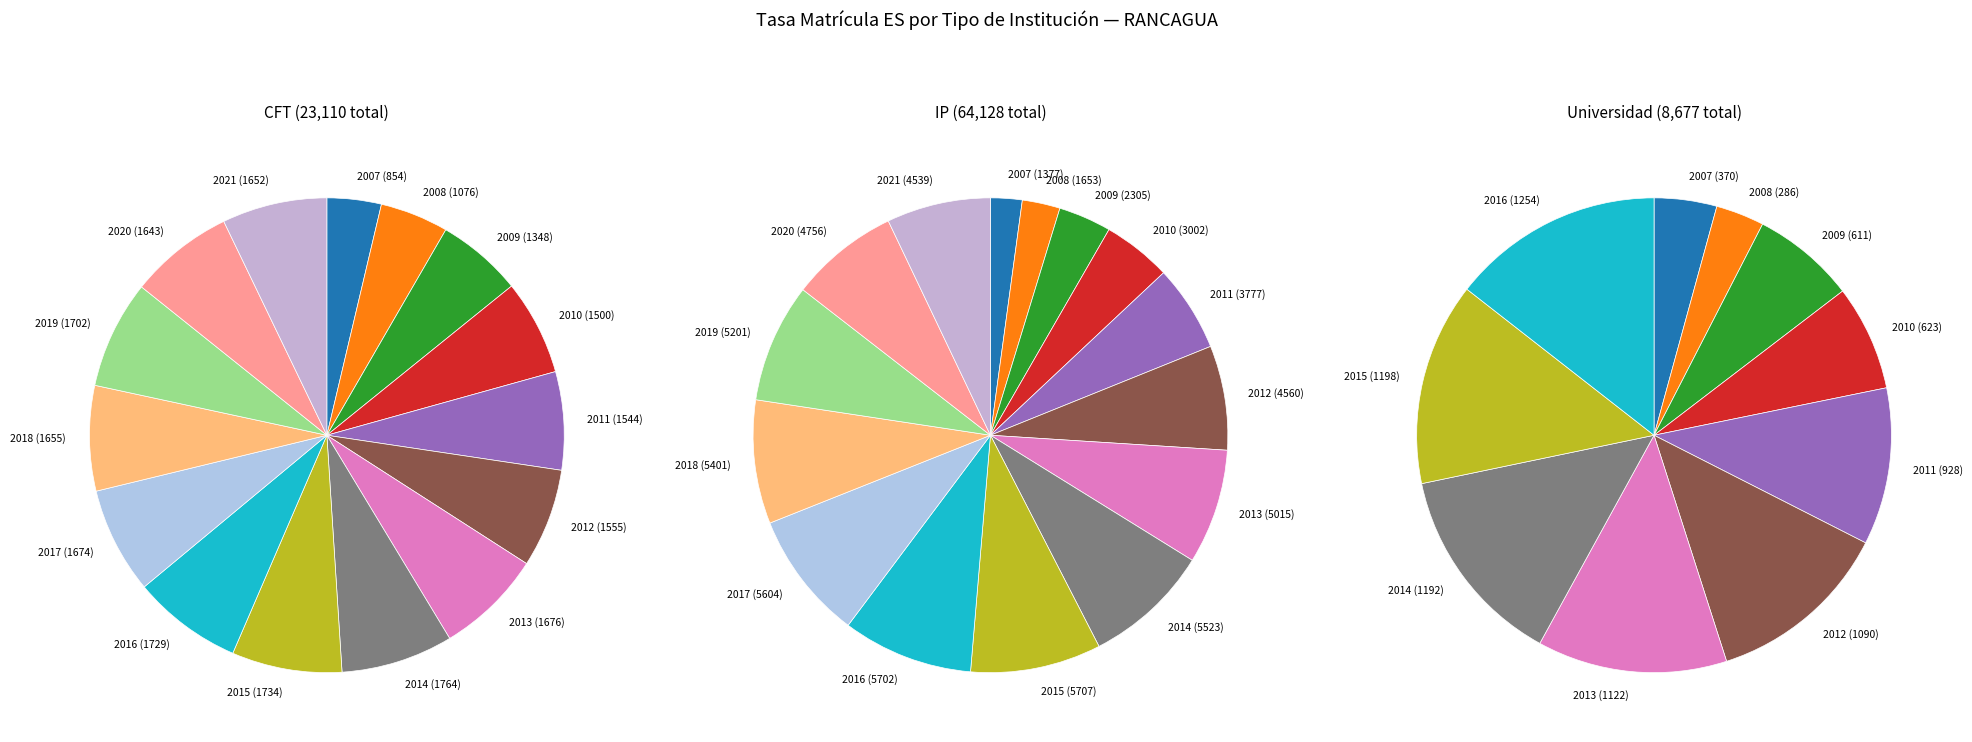

Combined, what portion of the pie is 2007 and 2012?

10.4%